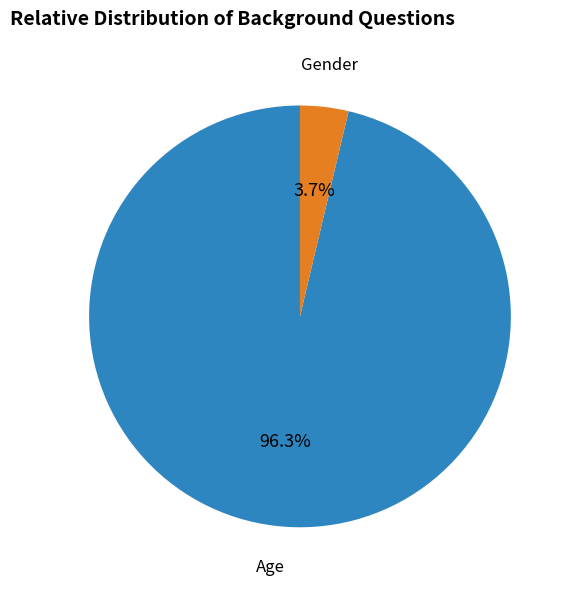

True or false: Gender accounts for 16% of the total.

False